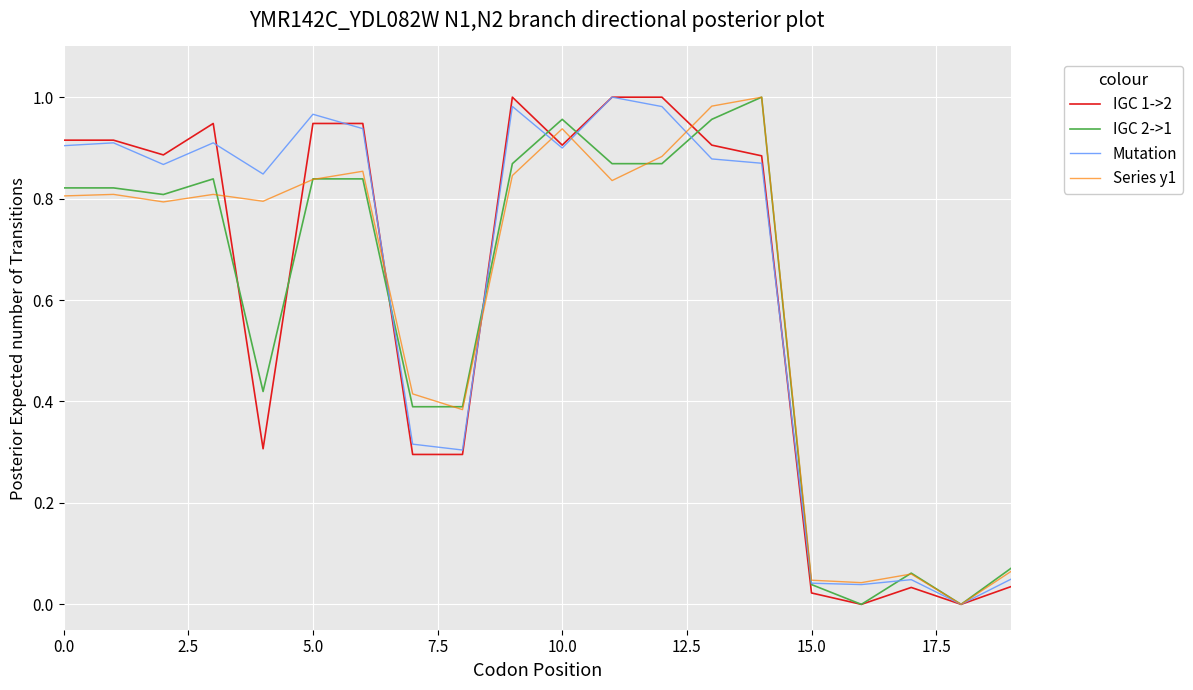

True or false: IGC 1->2 and Mutation cross at least once.

True